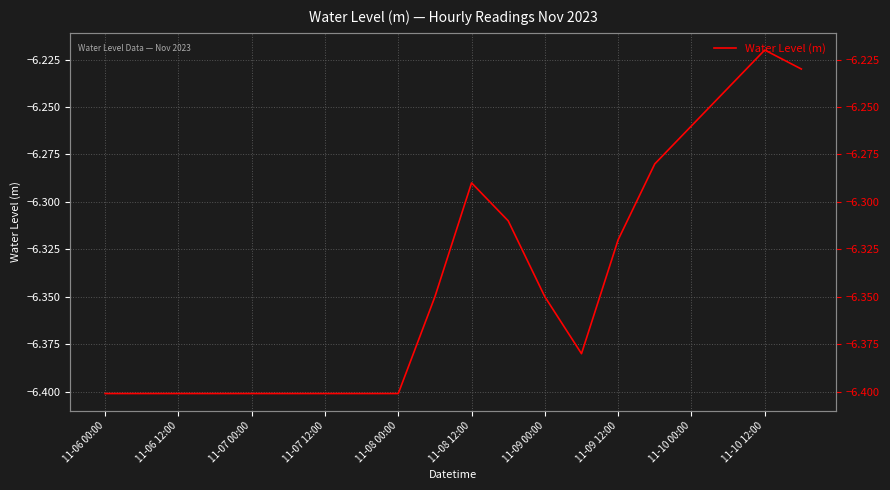

What is the change in value from 11-06 00:00 to 11-09 00:00?

+0.1